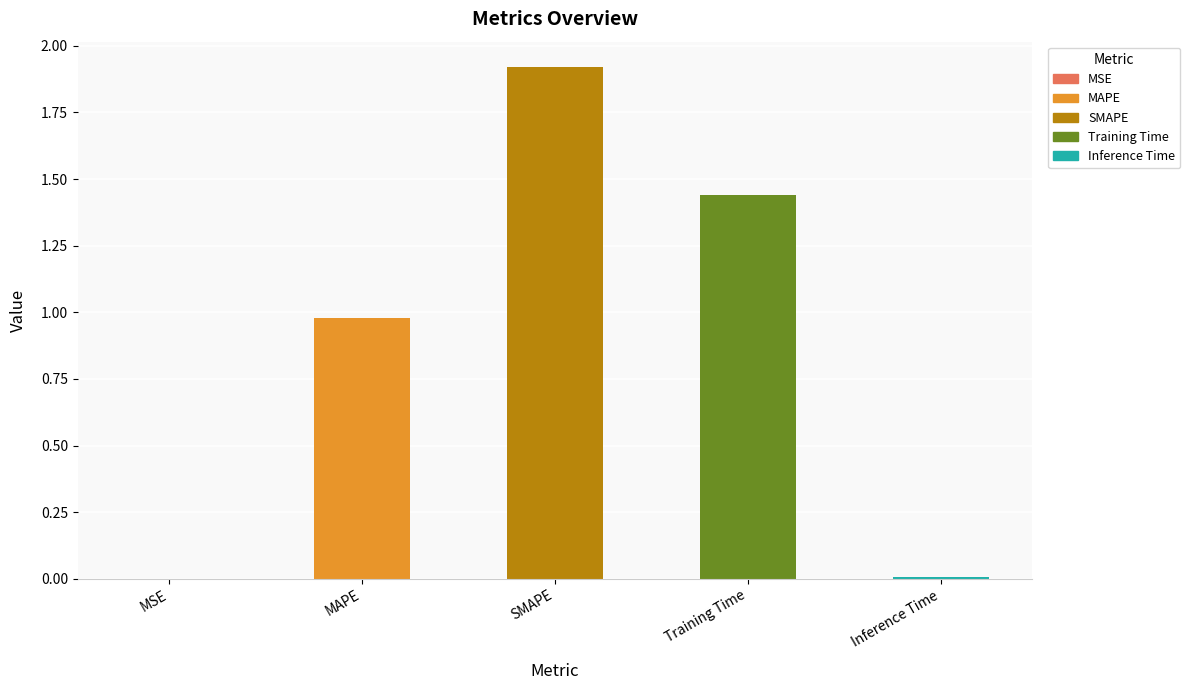

What is the sum of all values?

4.3